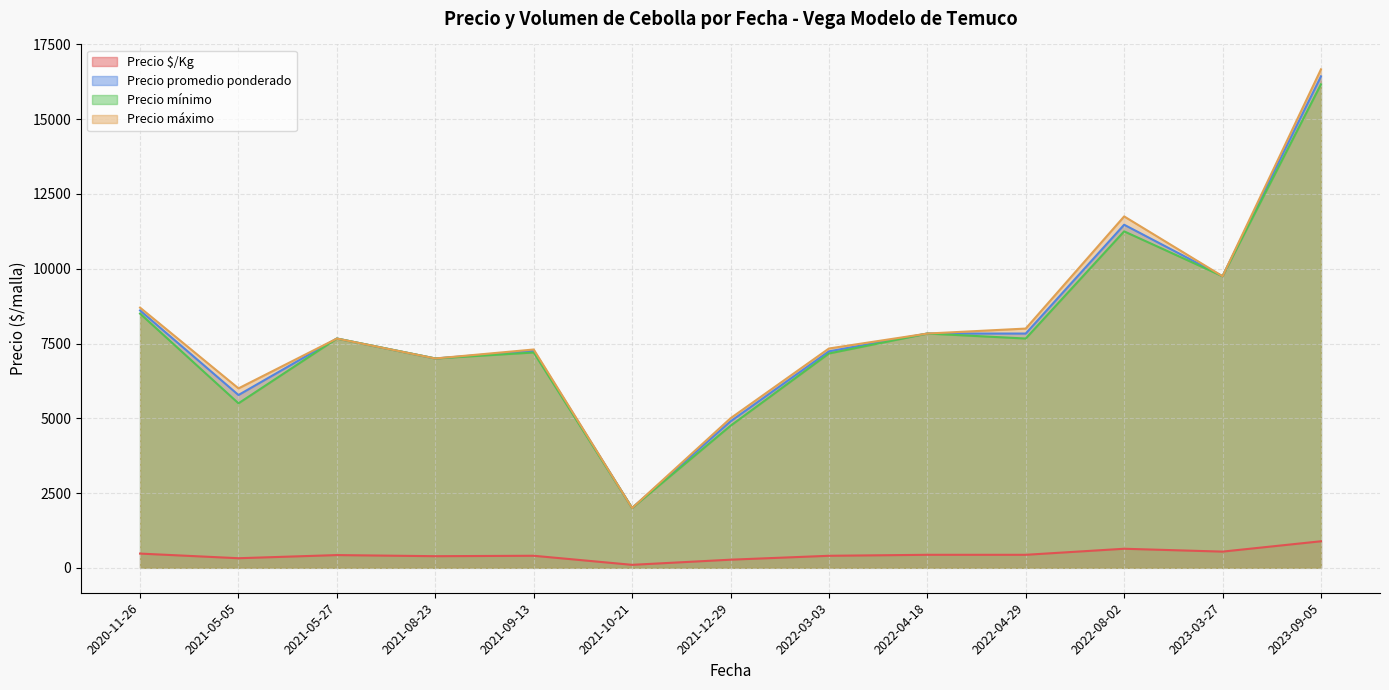

Is it true that Precio mínimo equals 1893 at 2021-09-13?

False